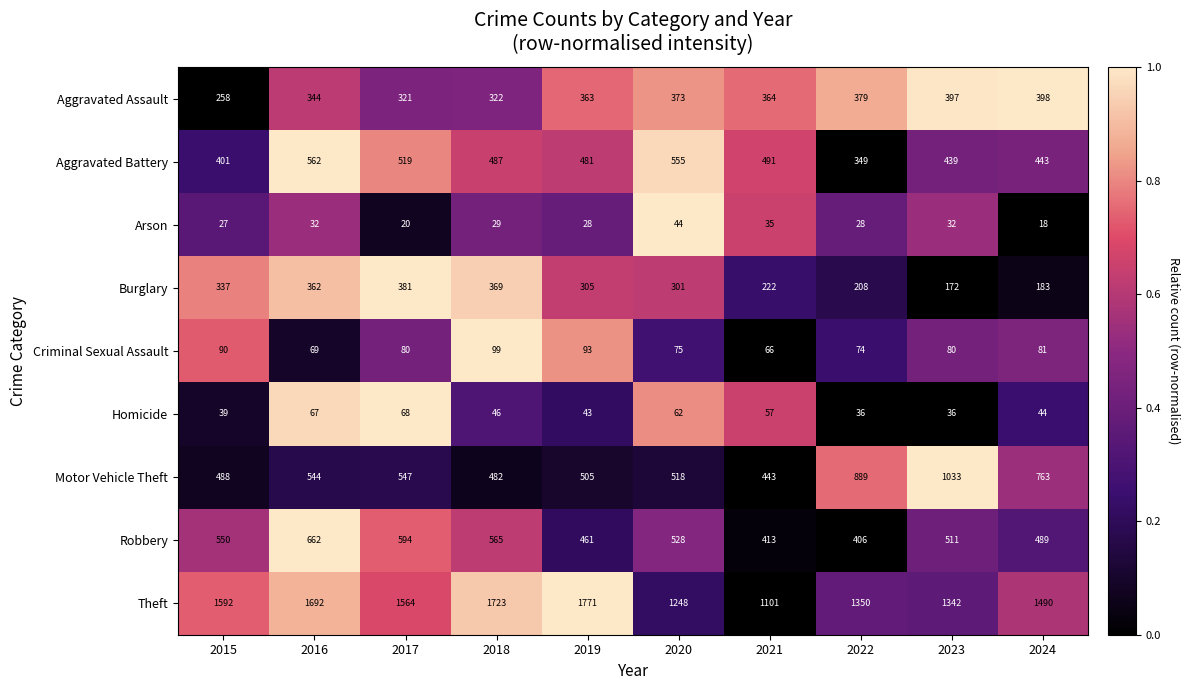

List the series in order of their peak value, lowest first.

Arson, Homicide, Criminal Sexual Assault, Burglary, Aggravated Assault, Aggravated Battery, Robbery, Motor Vehicle Theft, Theft